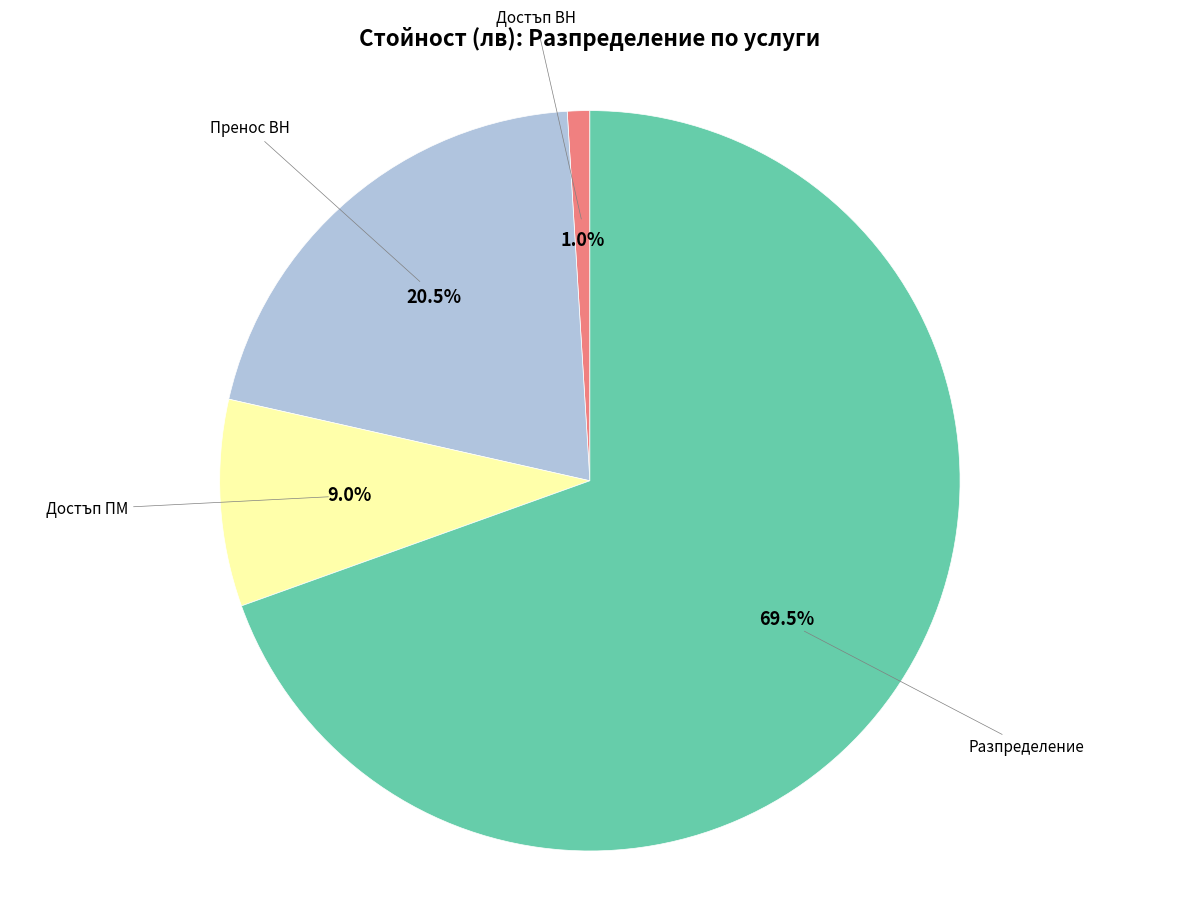

Is there any slice that represents more than half of the pie?

Yes